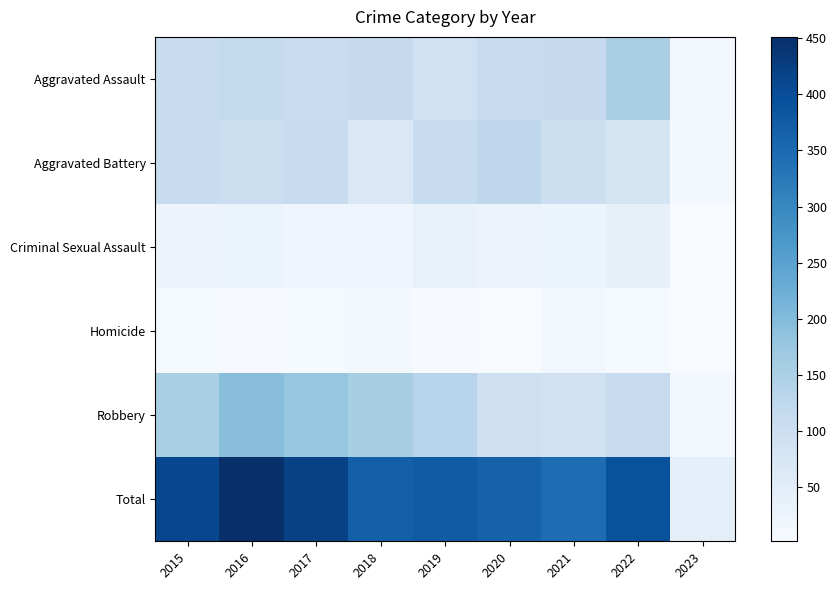

List the series in order of their peak value, lowest first.

Homicide, Criminal Sexual Assault, Aggravated Battery, Aggravated Assault, Robbery, Total